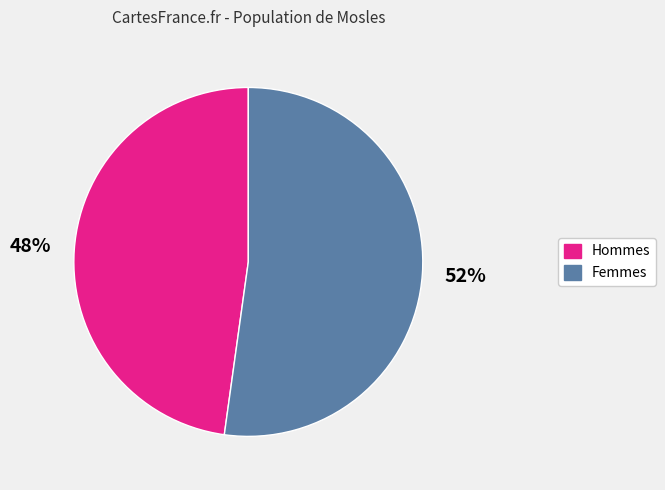

Between Femmes and Hommes, which is larger?

Femmes